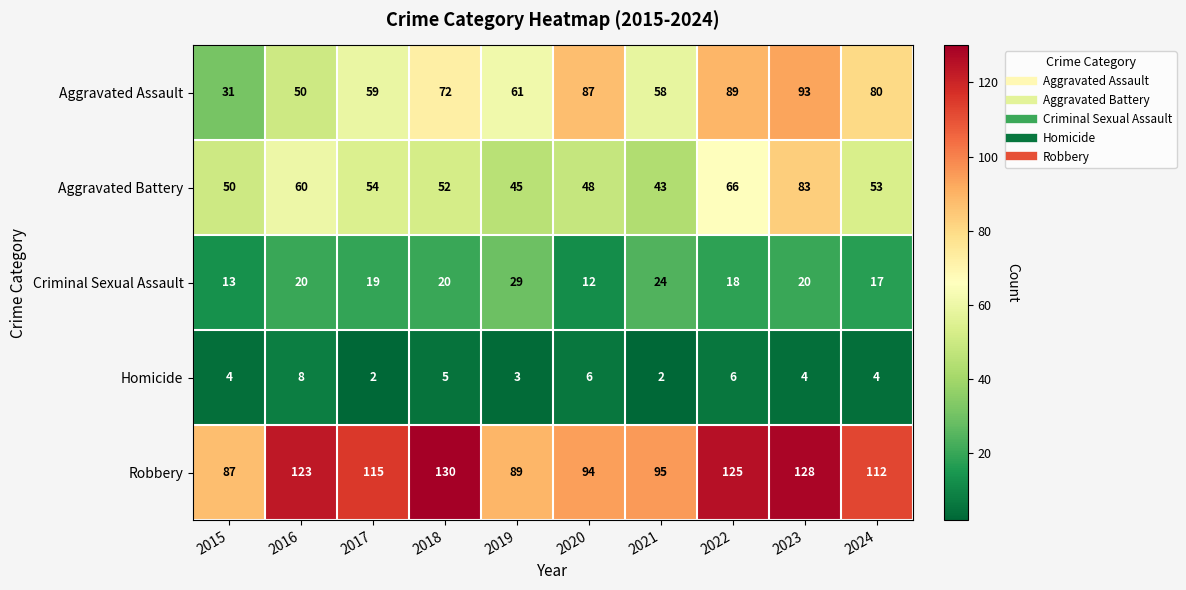

What is the total value across all series at 2015?

185